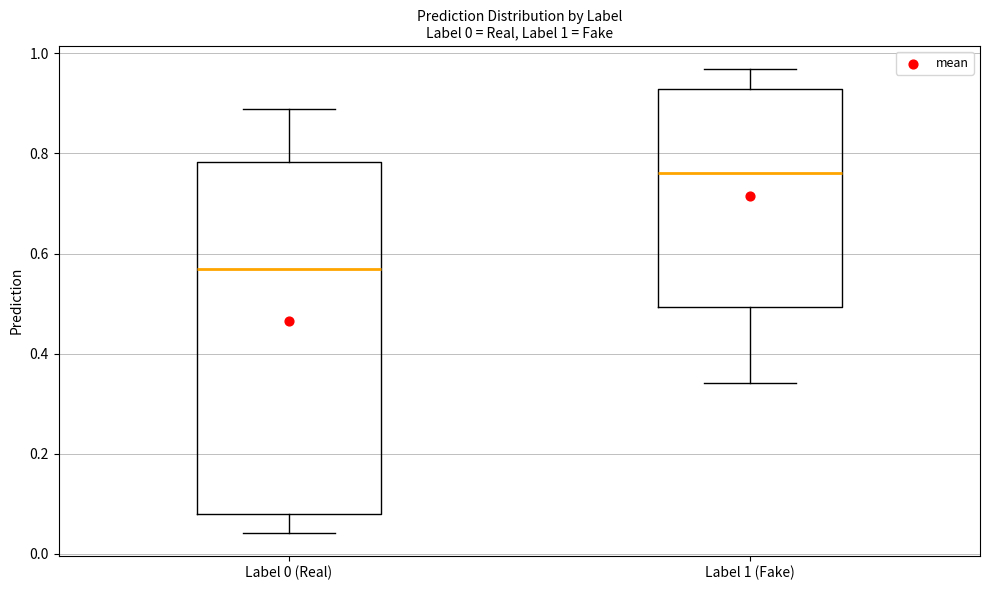

Which box is the tallest, from its lower edge to its upper edge?

Label 0 (Real)